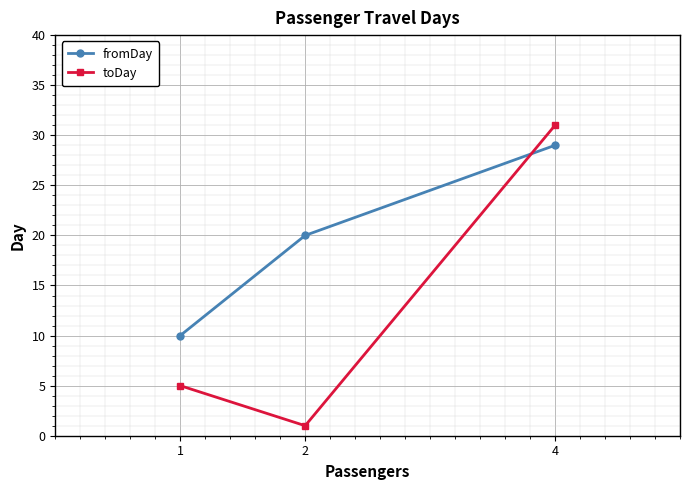

How many data points in fromDay are less than 20?

1